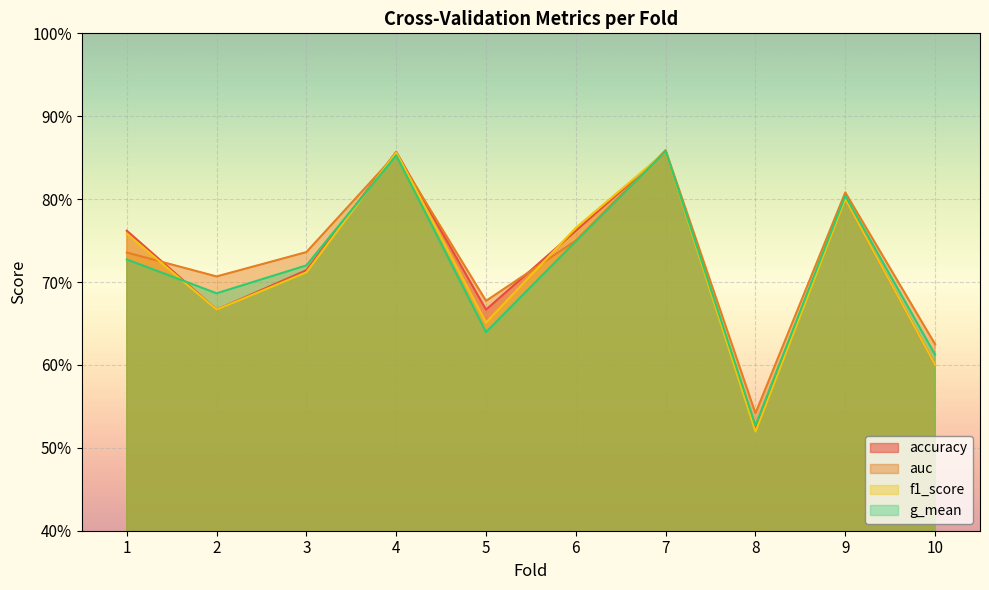

What is the value of the accuracy point at the 7th from the left?

0.9